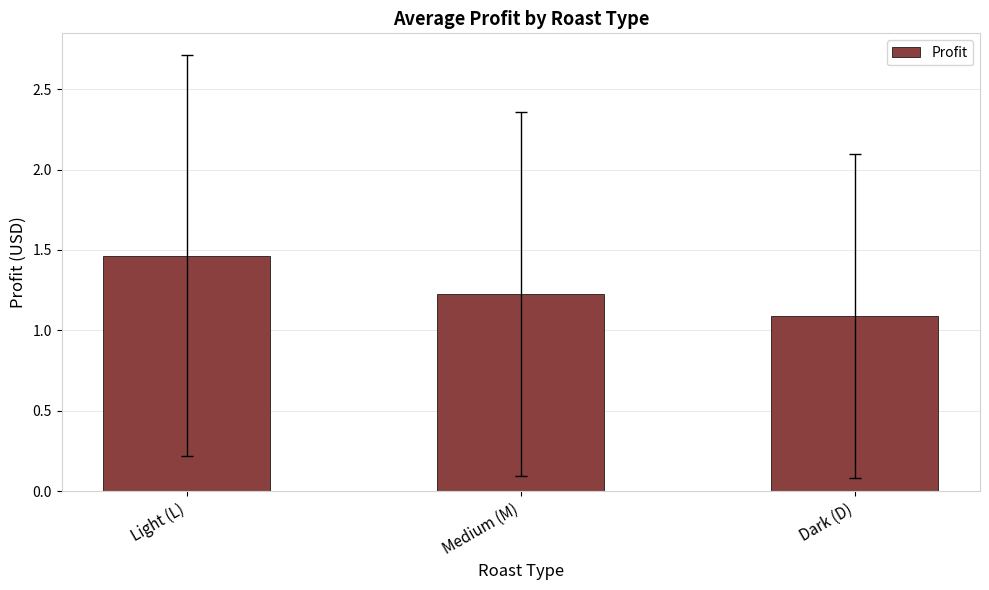

What is the change in value from Light (L) to Dark (D)?

-0.4